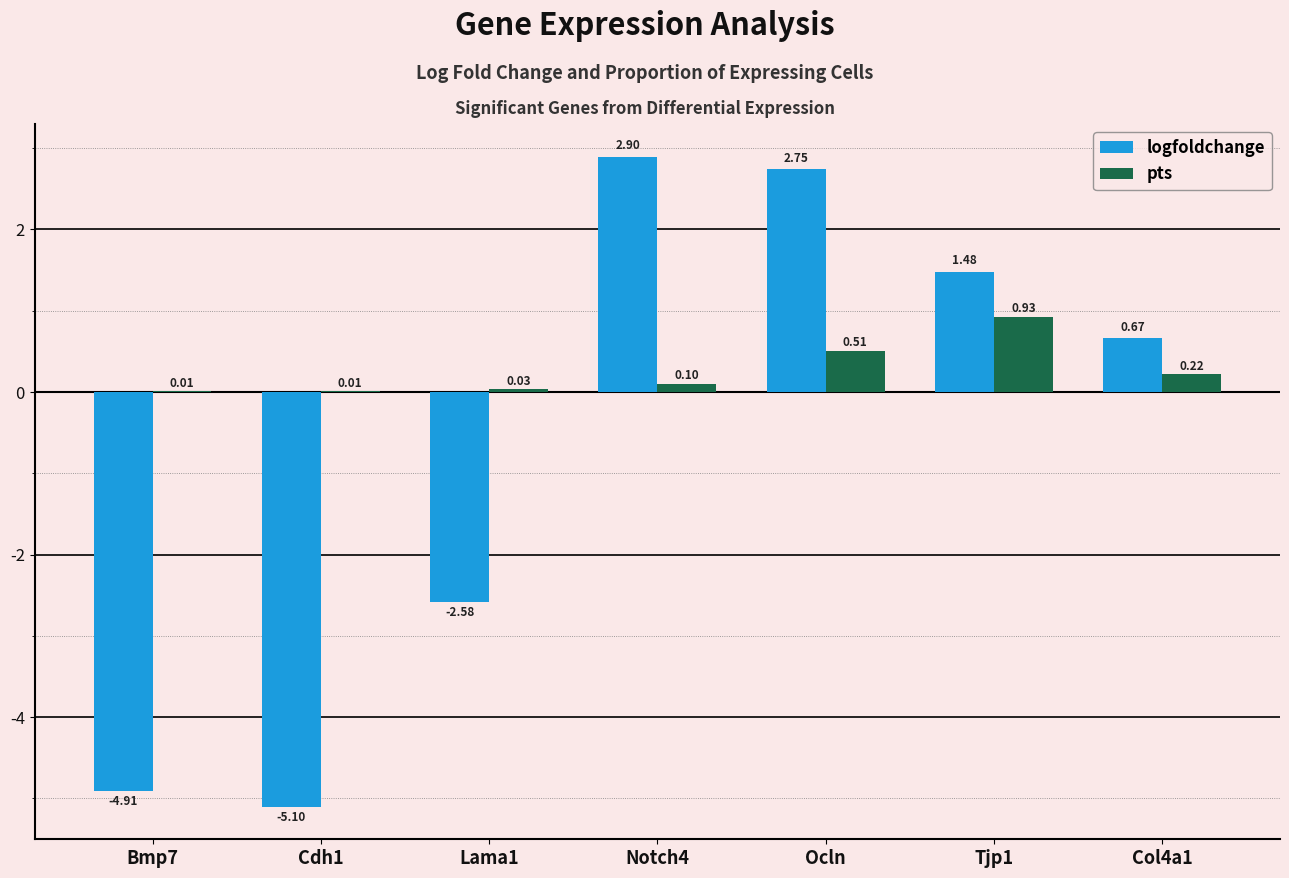

At which category is the sum across all series the highest?

Ocln